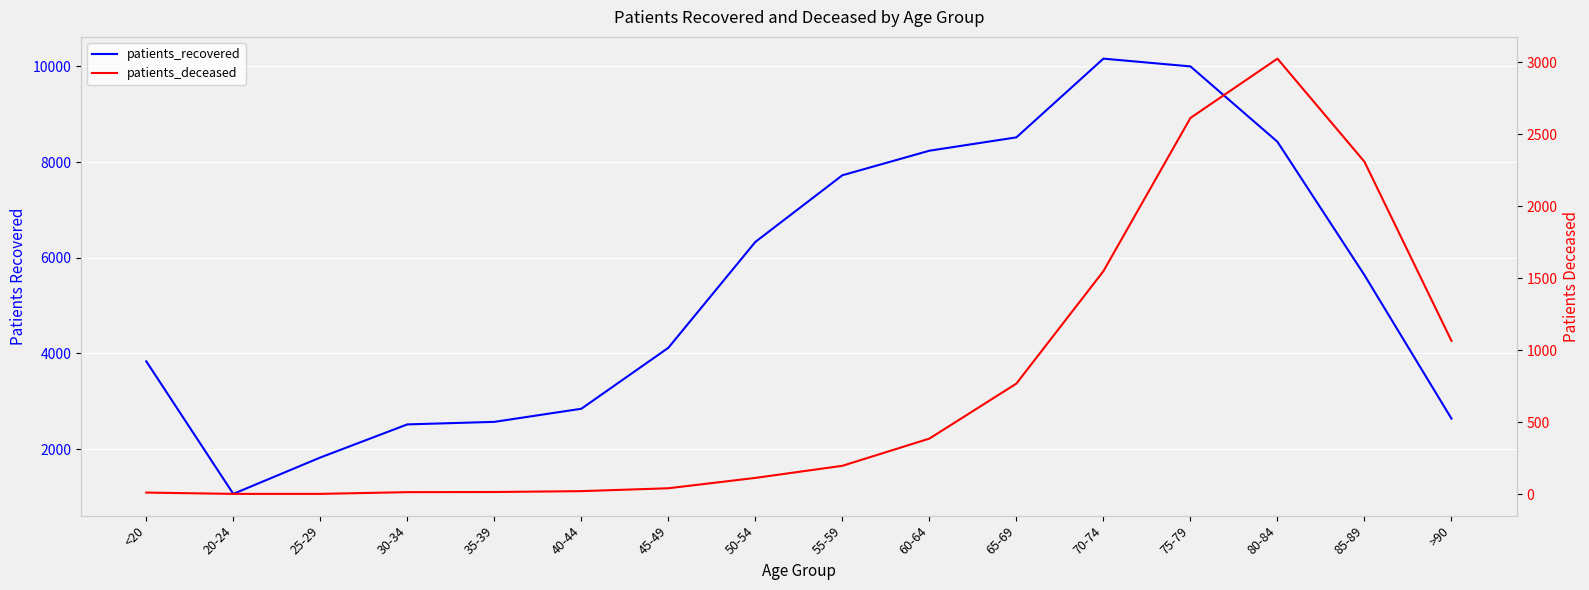

What value does the patients_deceased series have at 40-44?

22